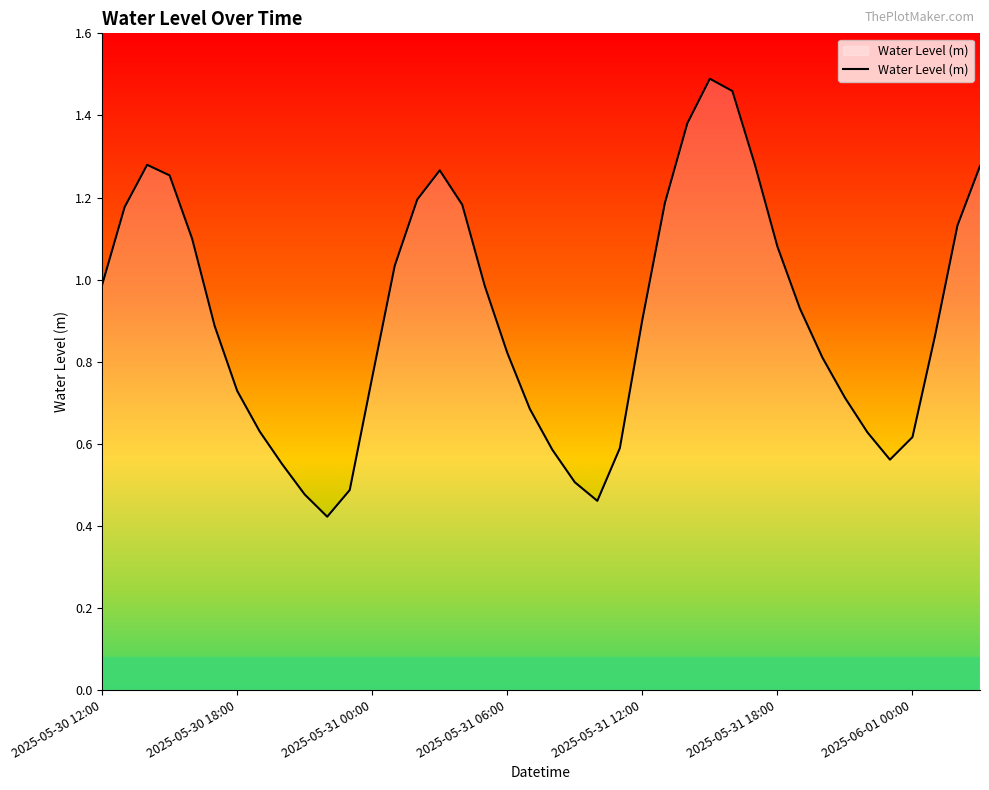

How many distinct data groups are displayed?

1